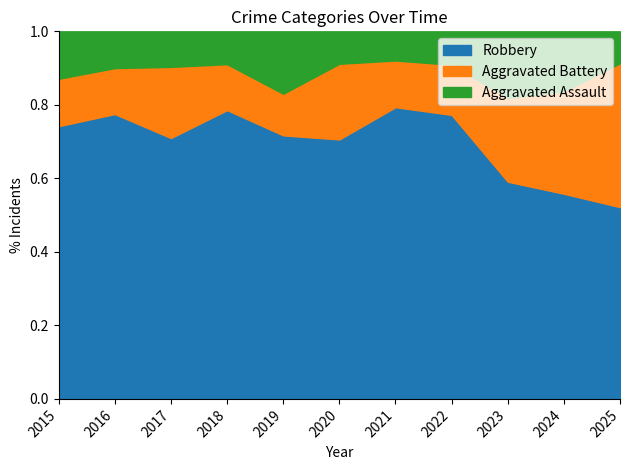

True or false: Robbery and Aggravated Assault cross at least once.

False